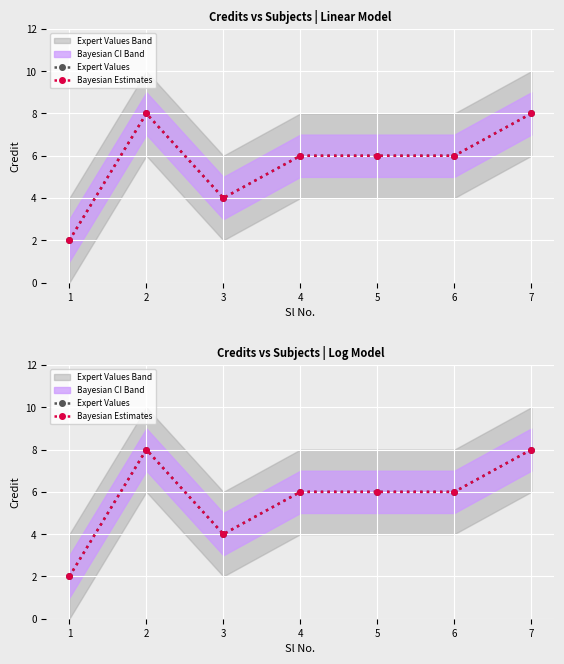

List the labels in order of Expert Values value, smallest first.

1, 3, 4, 5, 6, 2, 7